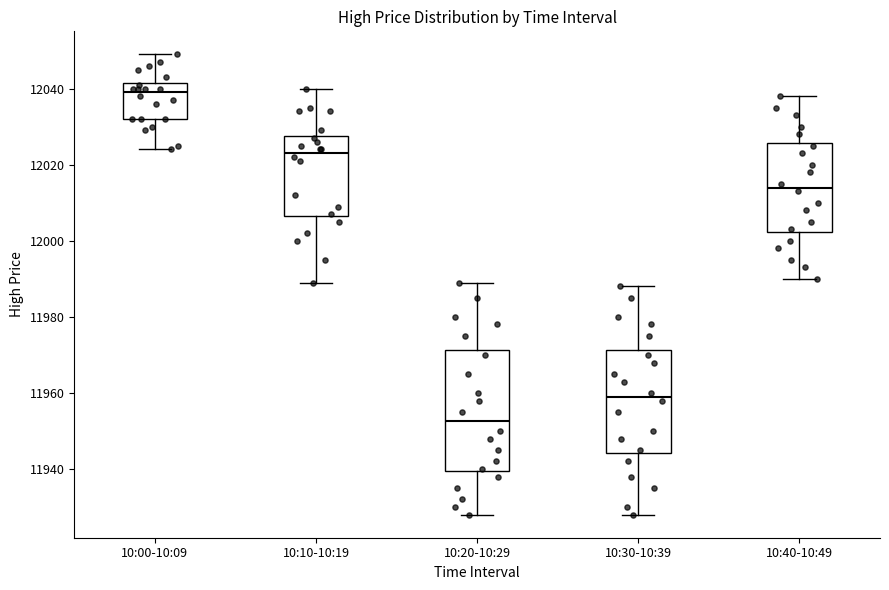

Where does the upper whisker of the box for 10:20-10:29 end on the y-axis? The values are not printed on the chart, so give them approximately, as read against the axis.

11990